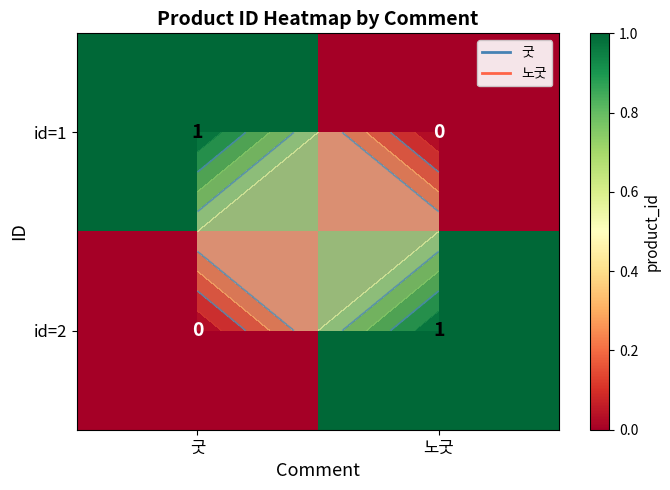

What is the sum of all id=1 values?

1